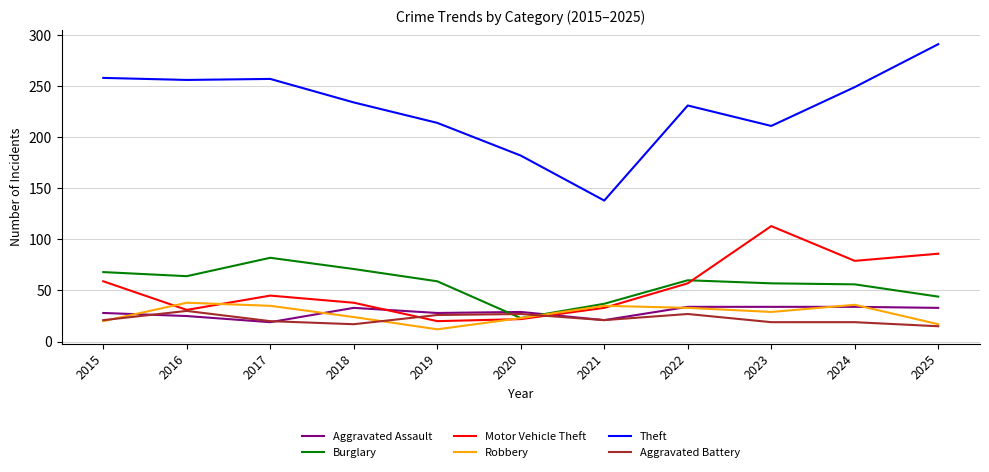

Is it true that Aggravated Assault equals 34 at 2023?

True